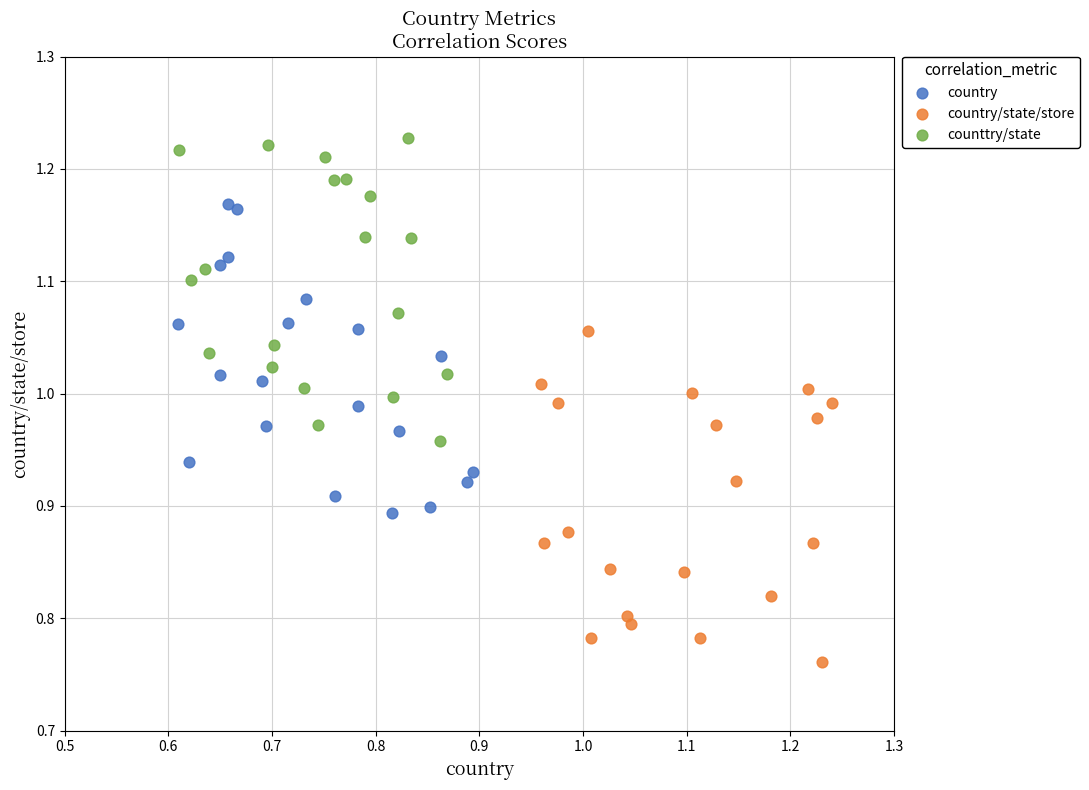

Which series has the widest spread of Y values?

country/state/store